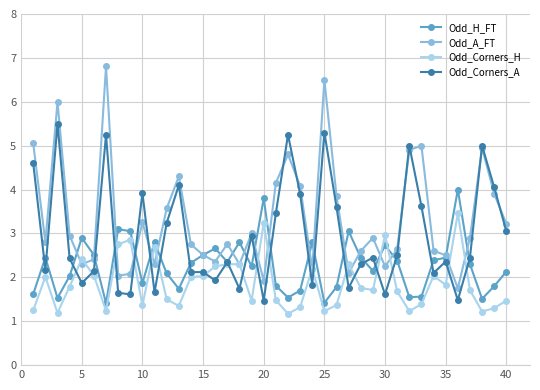

What is the maximum value for Odd_Corners_A?

5.5